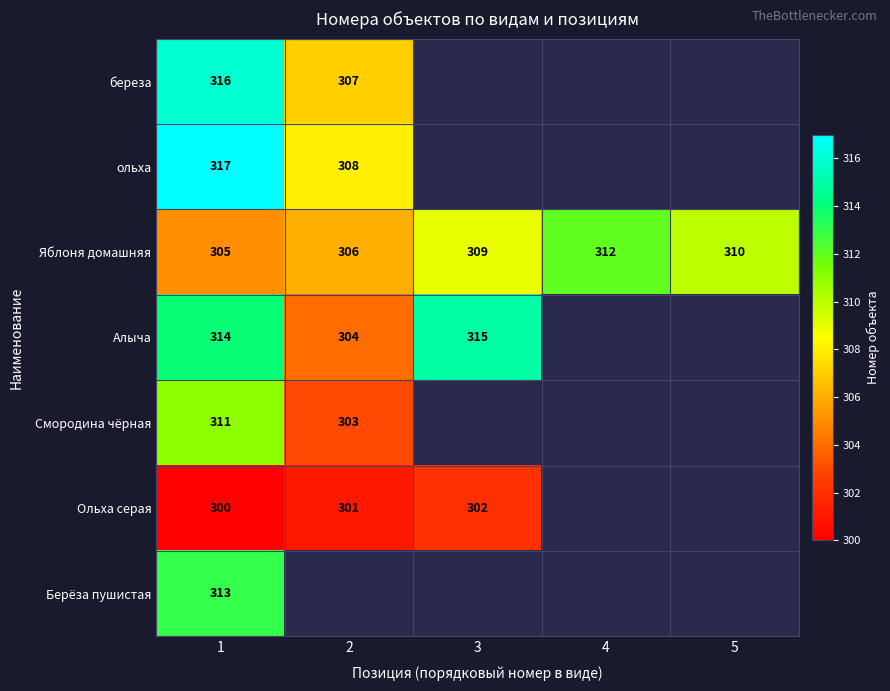

Is it true that ольха equals 308 at 2?

True